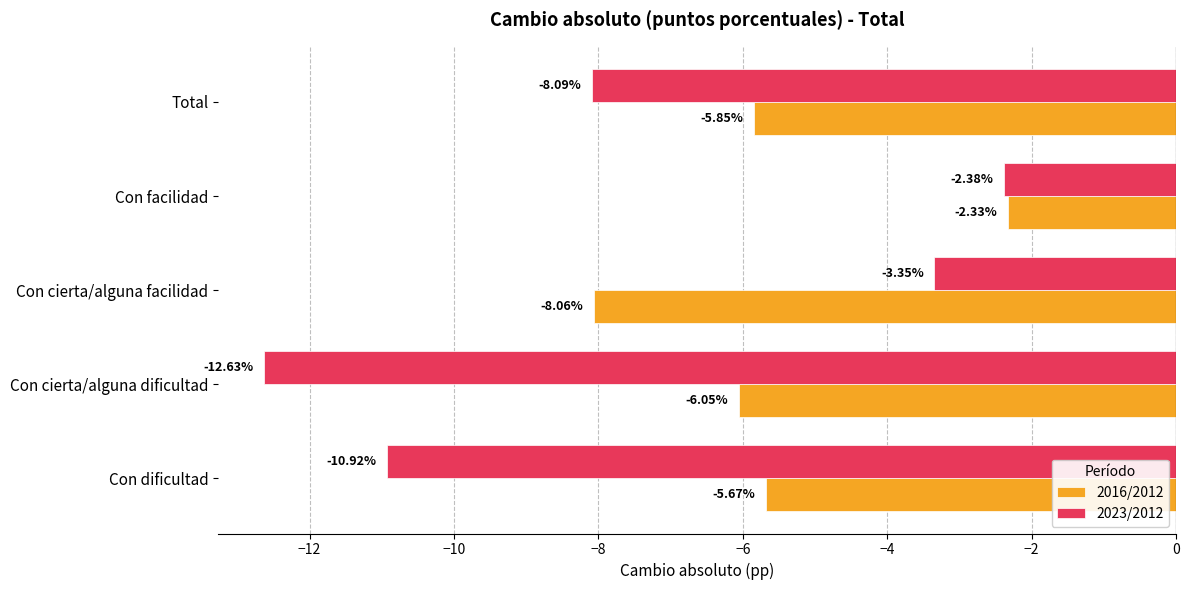

At which label does 2023/2012 reach its peak?

Con facilidad